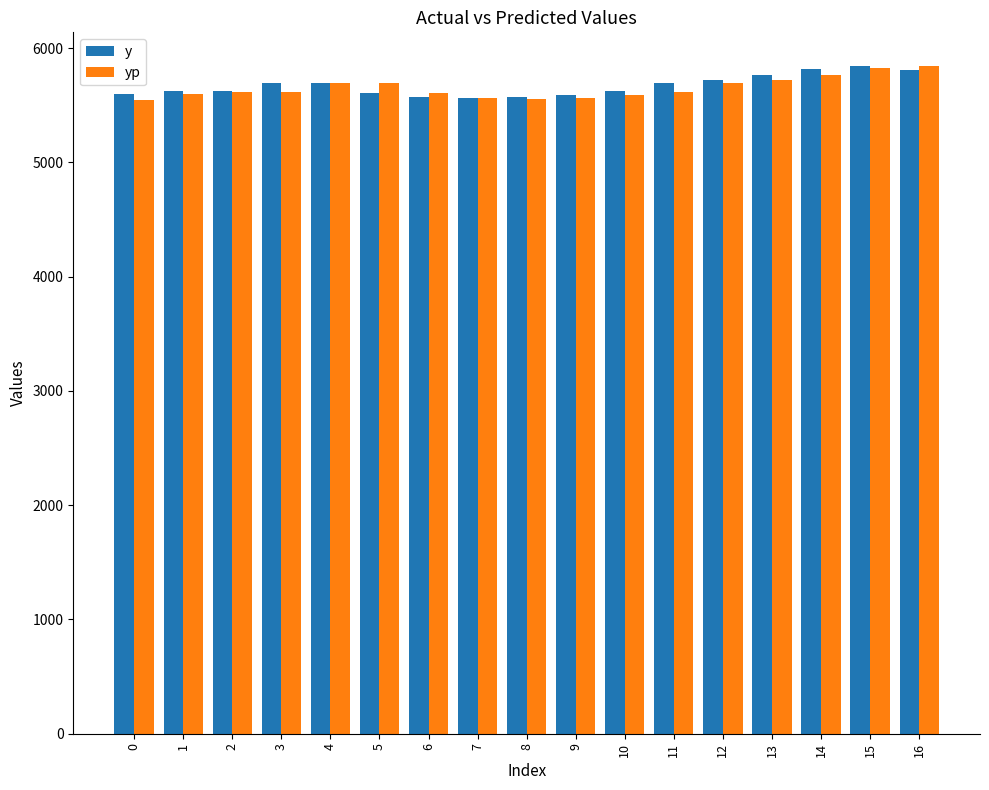

What is the difference between the y values at 0 and 3?

90.0